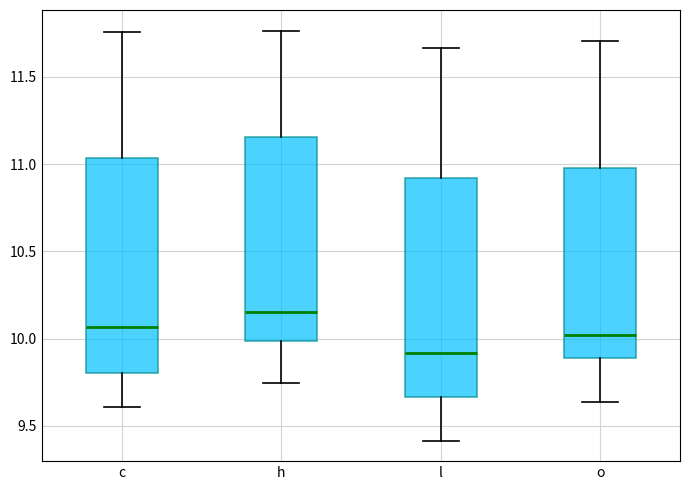

Reading left to right, read every box against the y-axis: the position of its median line, the range the box covers, and the ends of its whiskers. The values are not printed on the chart, so give them approximately, as read against the axis.

c: median 10.05, box 9.80 to 11.05, whiskers 9.60 to 11.75
h: median 10.15, box 10.00 to 11.15, whiskers 9.75 to 11.75
l: median 9.90, box 9.65 to 10.90, whiskers 9.40 to 11.65
o: median 10.00, box 9.90 to 11.00, whiskers 9.65 to 11.70